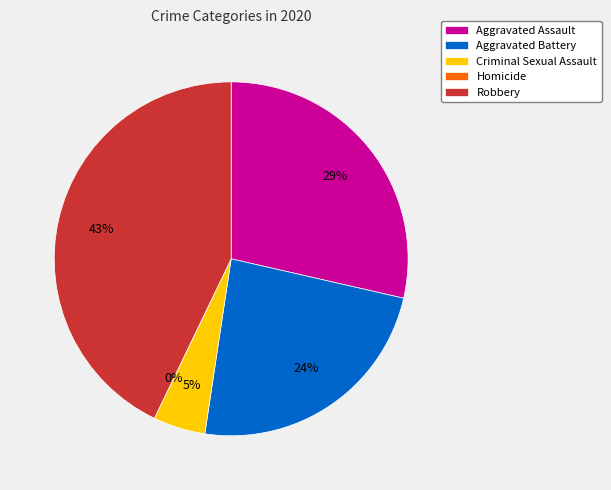

Which slice is the largest?

Robbery